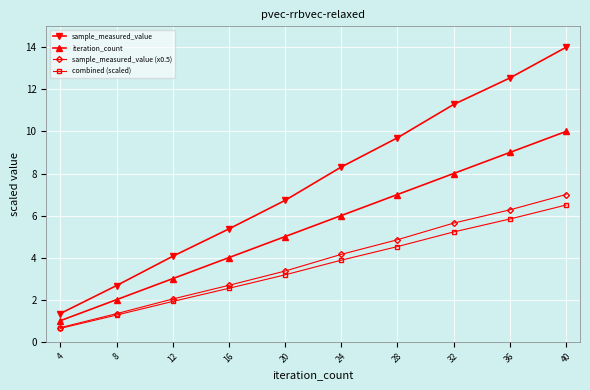

At which label does sample_measured_value (x0.5) reach its peak?

40